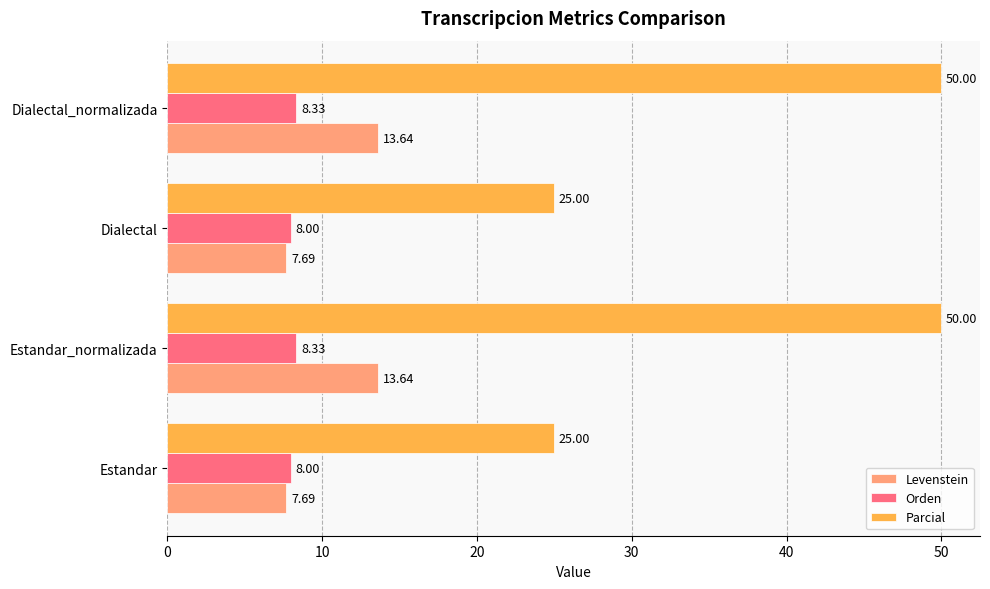

Is the value of Orden at Estandar greater than the value of Levenstein at Dialectal?

Yes